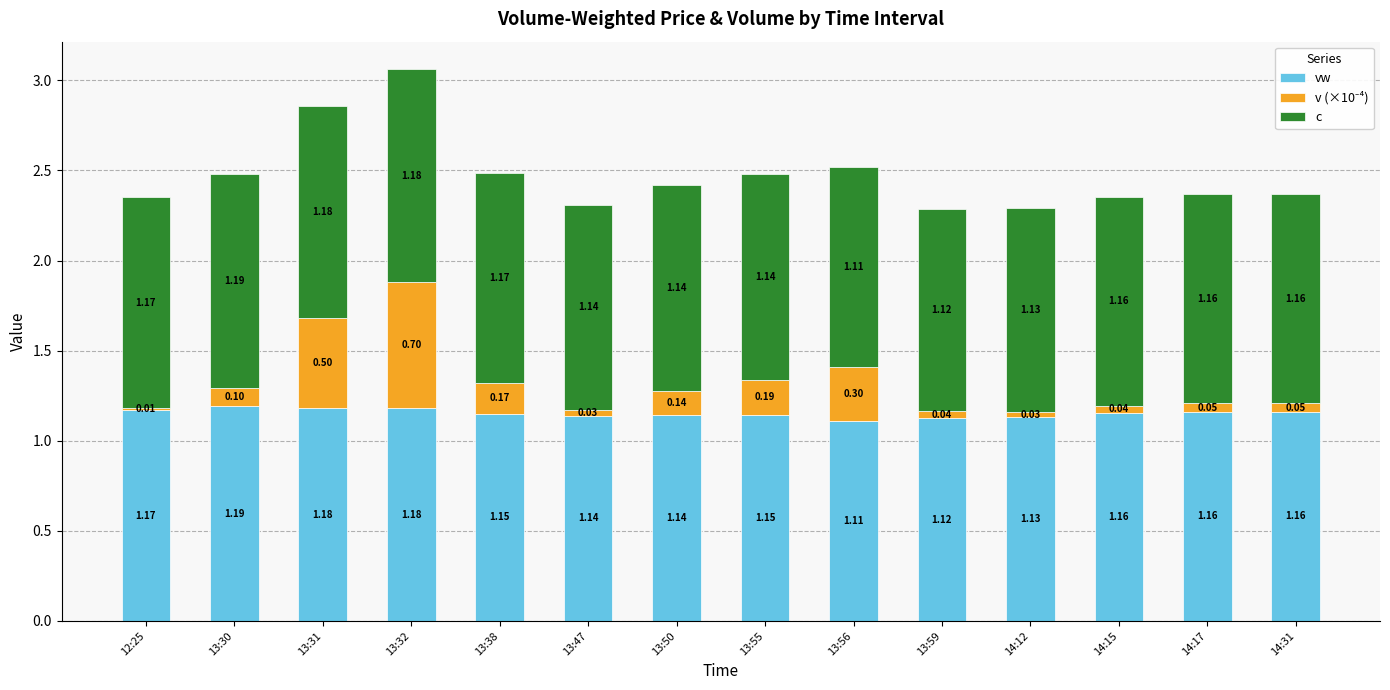

What is the sum of all vw values?

16.1